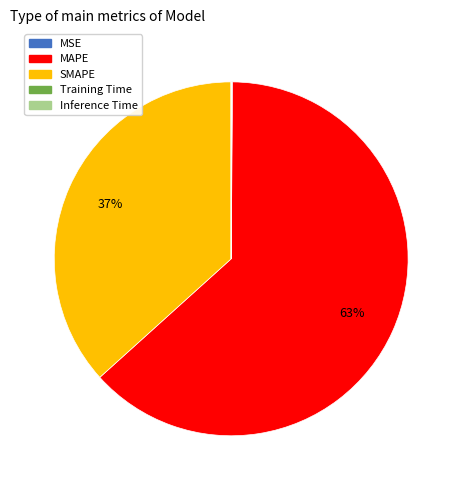

Is there a majority slice in this chart?

Yes